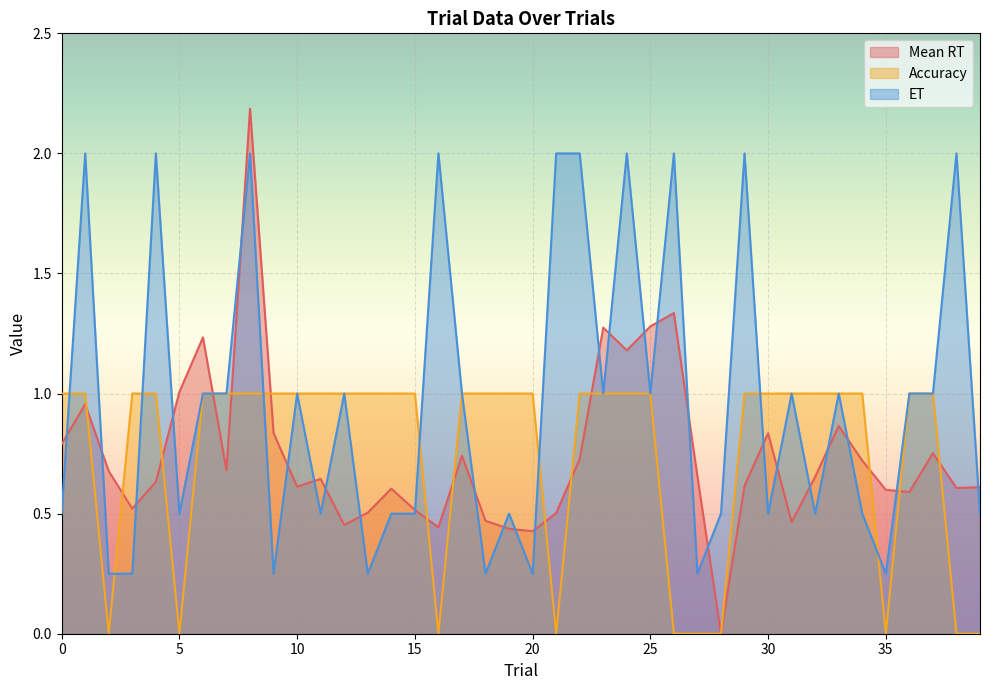

Reading left to right, extract all data points from this chart.

Mean RT: 0.8	1.0	0.7	0.5	0.6	1.0	1.2	0.7	2.2	0.8	0.6	0.6	0.5	0.5	0.6	0.5	0.4	0.7	0.5	0.4	0.4	0.5	0.7	1.3	1.2	1.3	1.3	0.7	0.0	0.6	0.8	0.5	0.7	0.9	0.7	0.6	0.6	0.8	0.6	0.6
Accuracy: 1.0	1.0	0.0	1.0	1.0	0.0	1.0	1.0	1.0	1.0	1.0	1.0	1.0	1.0	1.0	1.0	0.0	1.0	1.0	1.0	1.0	0.0	1.0	1.0	1.0	1.0	0.0	0.0	0.0	1.0	1.0	1.0	1.0	1.0	1.0	0.0	1.0	1.0	0.0	0.0
ET: 0.5	2.0	0.2	0.2	2.0	0.5	1.0	1.0	2.0	0.2	1.0	0.5	1.0	0.2	0.5	0.5	2.0	1.0	0.2	0.5	0.2	2.0	2.0	1.0	2.0	1.0	2.0	0.2	0.5	2.0	0.5	1.0	0.5	1.0	0.5	0.2	1.0	1.0	2.0	0.5